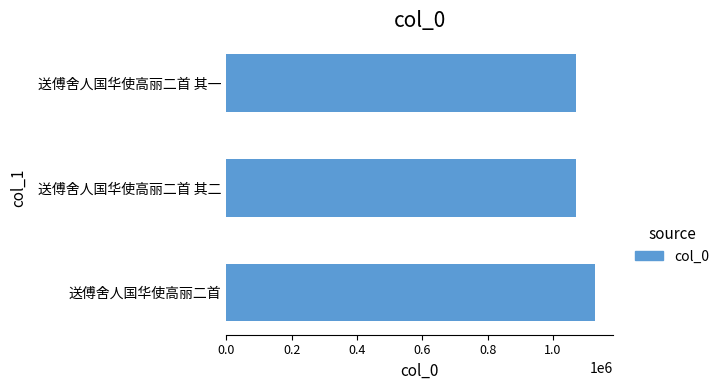

True or false: the data shows 1070391 at 送傅舍人国华使高丽二首 其二.

True